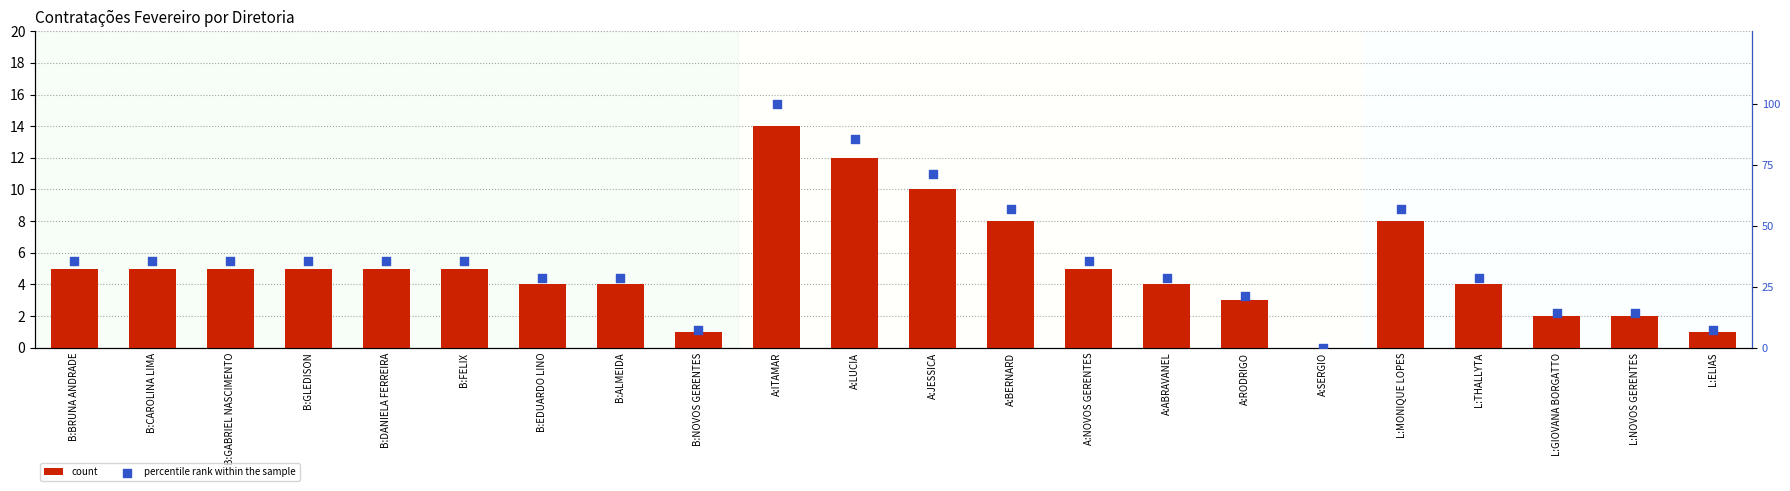

At how many categories does at least one series exceed 27?

16